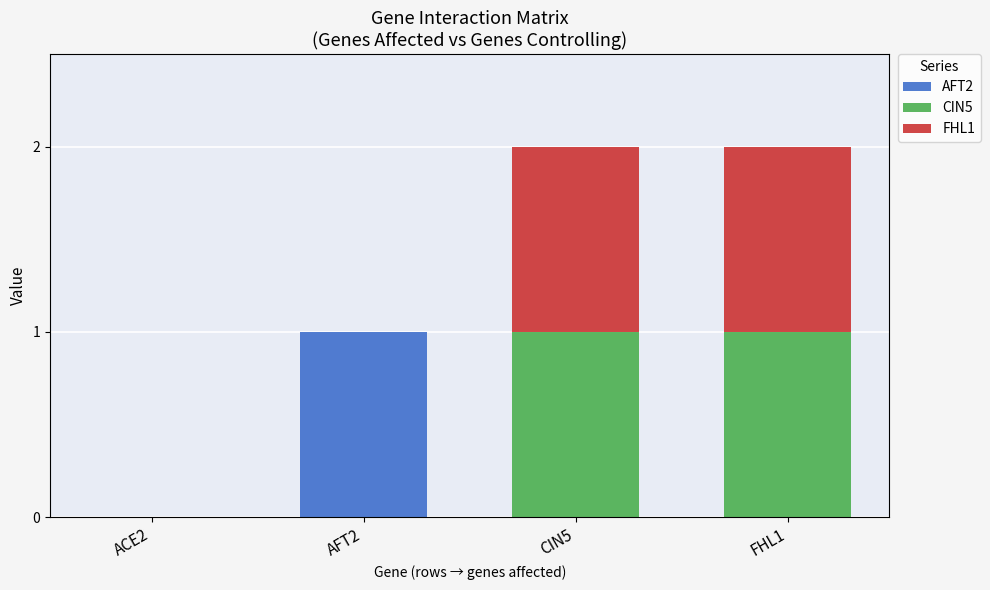

The value of AFT2 at AFT2 is 0. True or false?

False